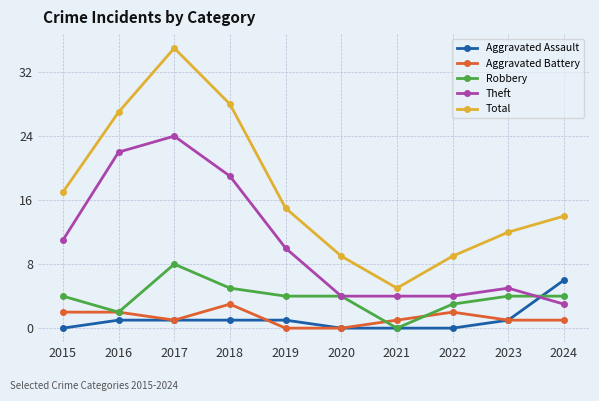

What is the difference between the highest and lowest values at 2015?

17